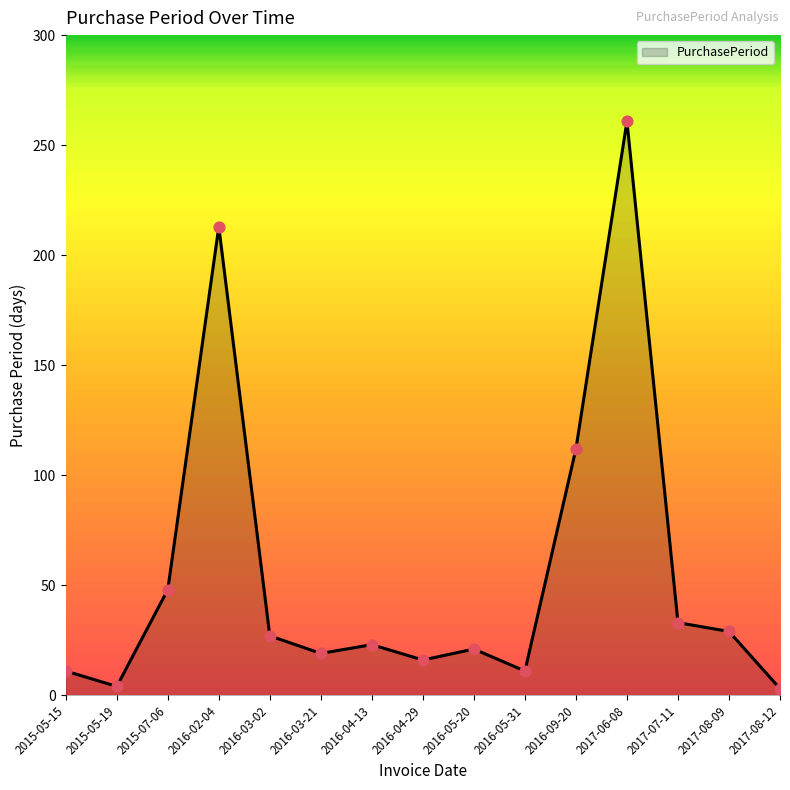

What is the change in value from 2015-05-15 to 2015-07-06?

+37